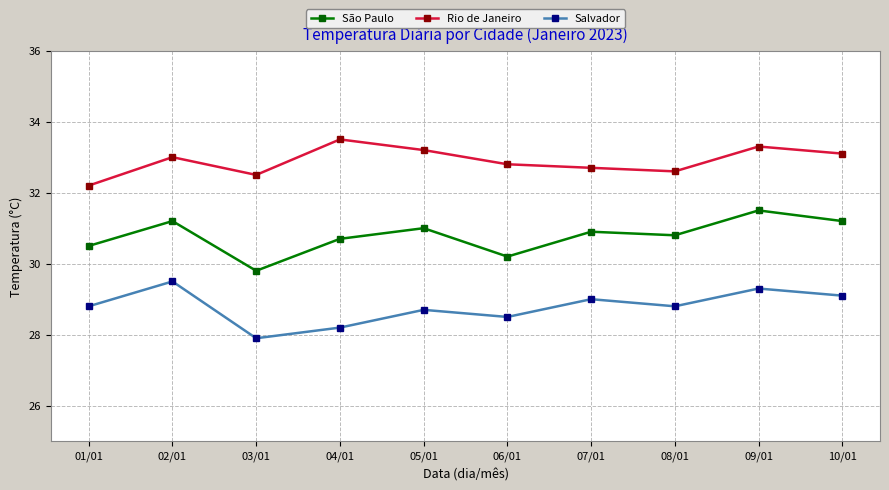

What is the spread (max minus min) of values at 10/01?

4.0